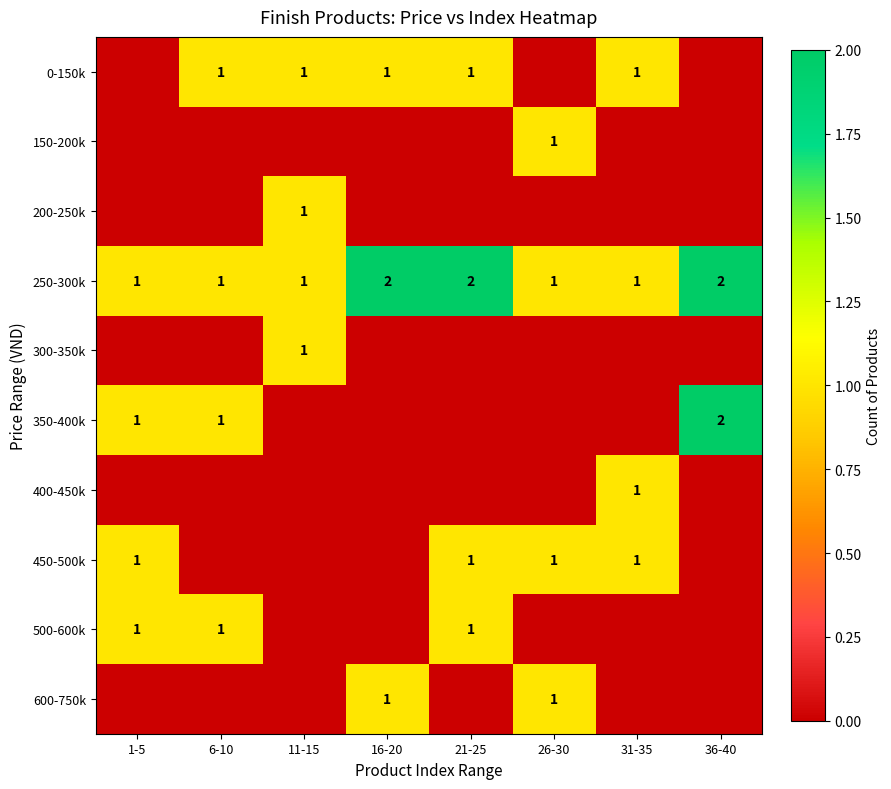

At how many categories does at least one series exceed 0?

8